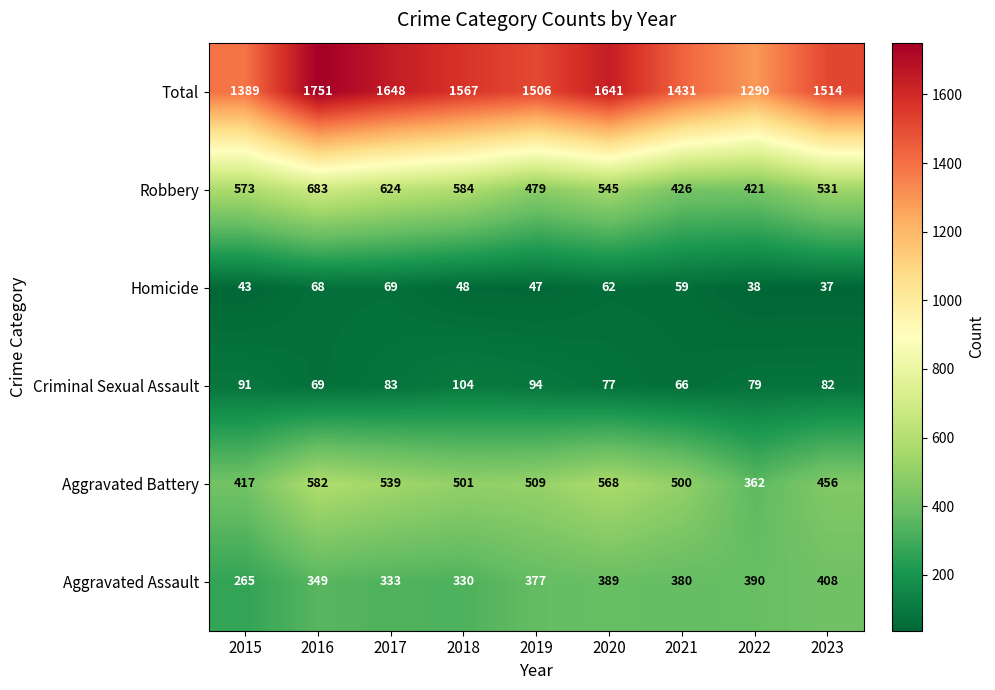

List the series in order of their peak value, lowest first.

Homicide, Criminal Sexual Assault, Aggravated Assault, Aggravated Battery, Robbery, Total